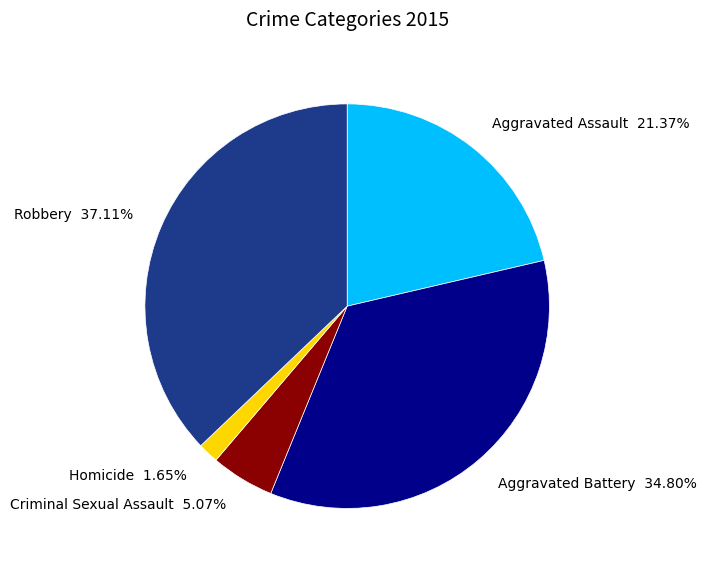

The Homicide slice represents 2% of the pie. True or false?

True